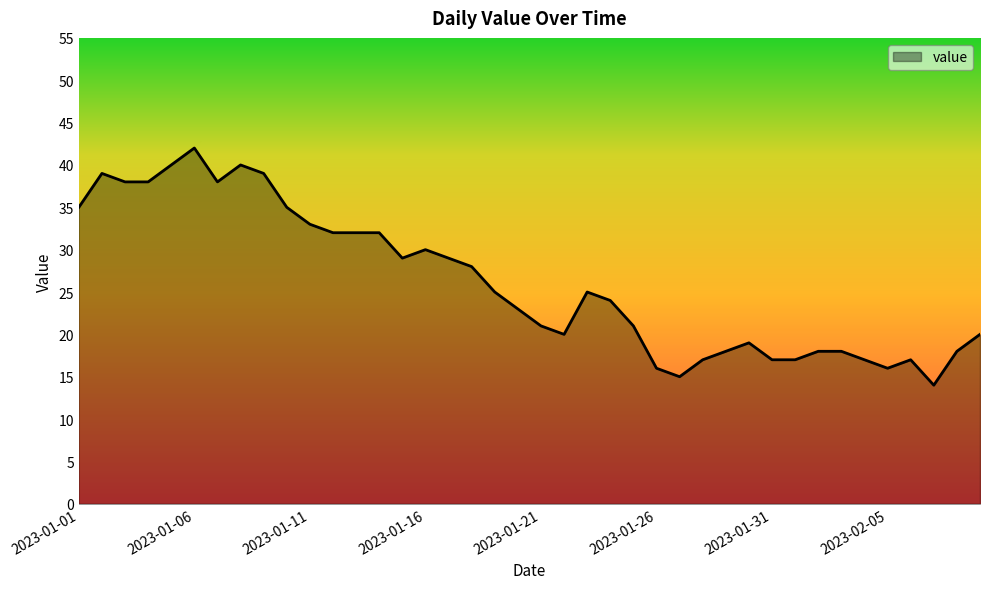

What is the greatest value displayed?

42